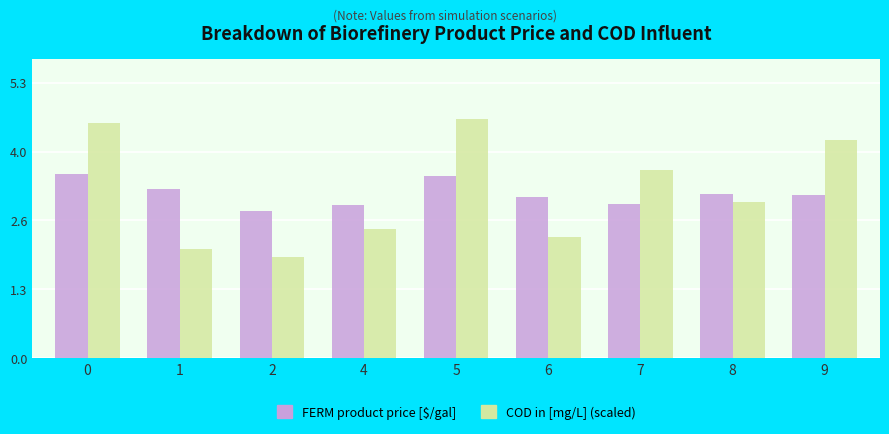

Rank the series by their maximum value, from lowest to highest.

FERM product price [$/gal], COD in [mg/L] (scaled)